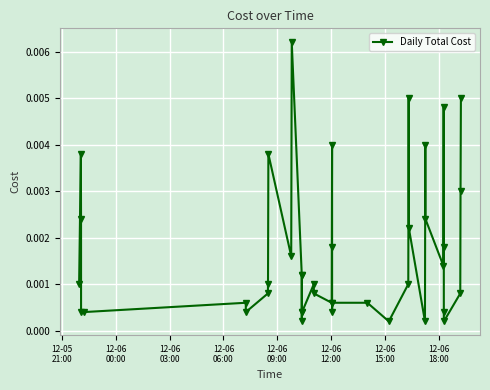

True or false: there are more than 2 points higher than both neighbors.

True